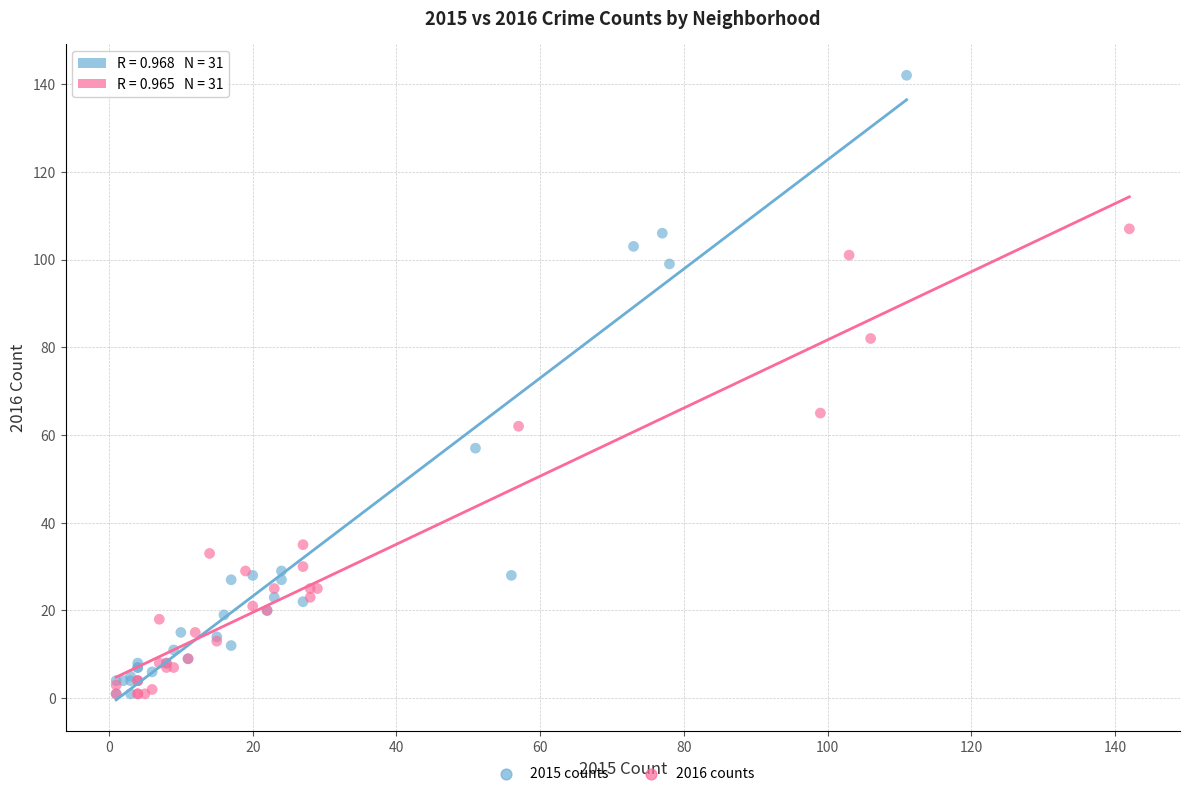

Which series reaches the maximum Y coordinate?

2015 counts